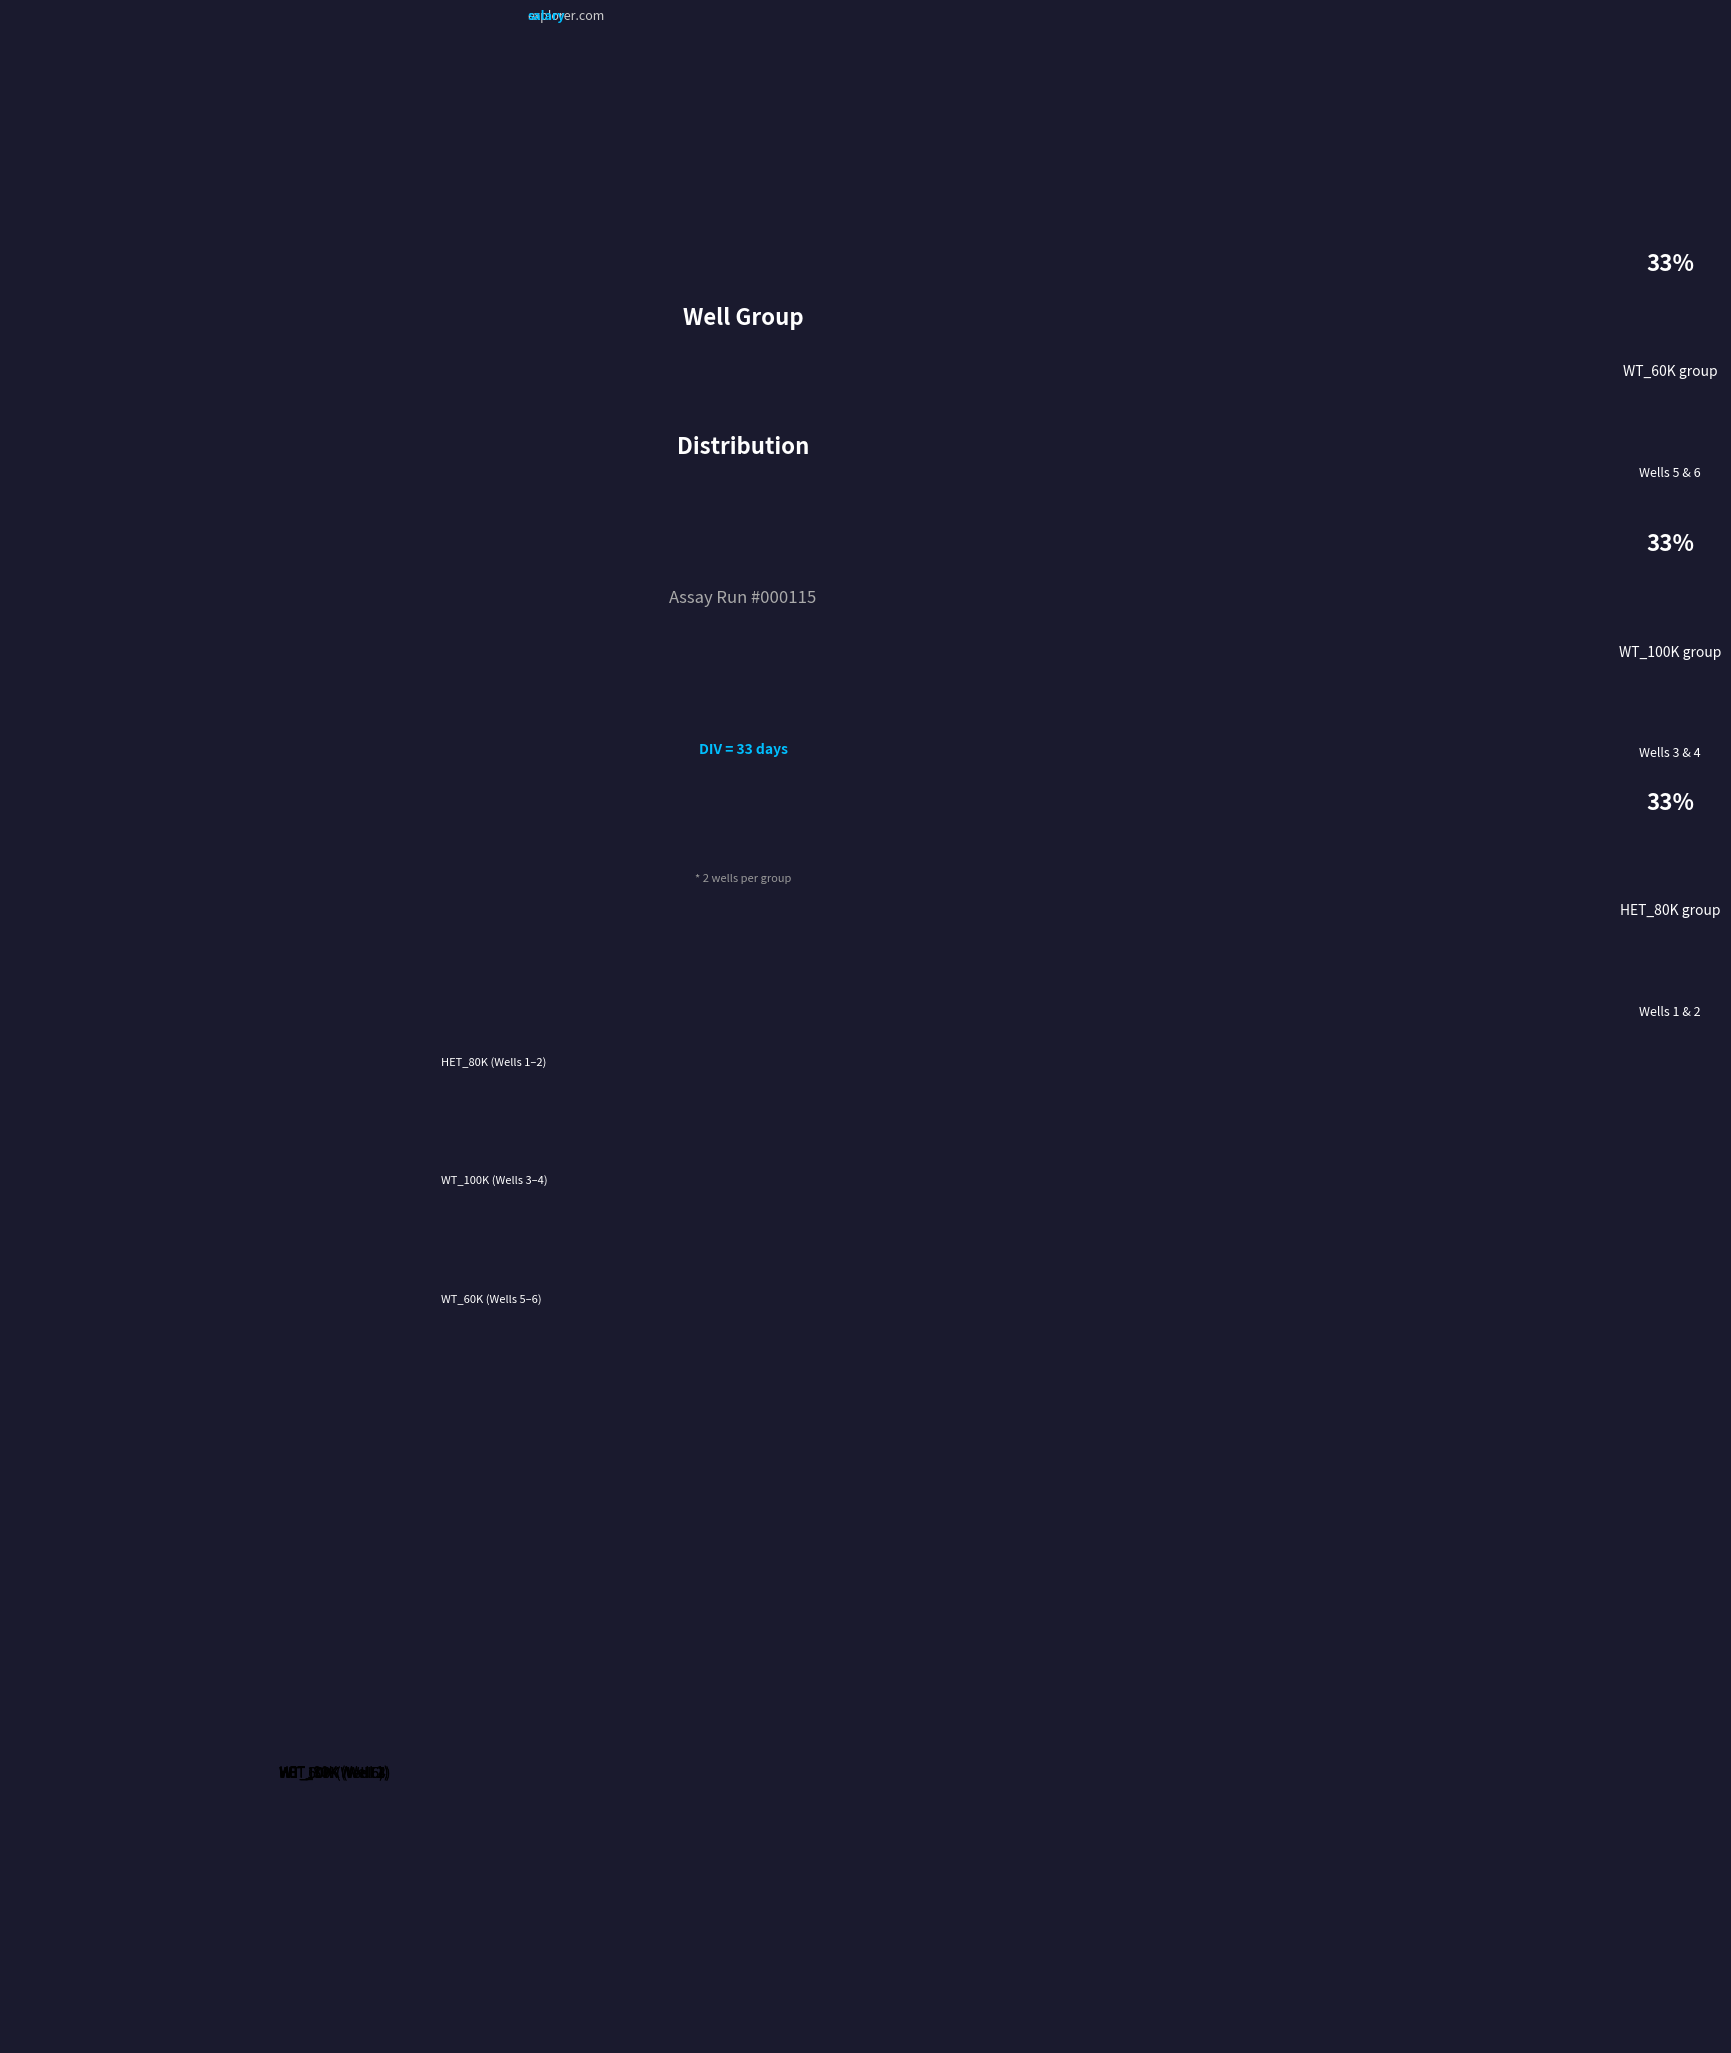

Does HET_80K (Well 2) represent more than half of the total?

No